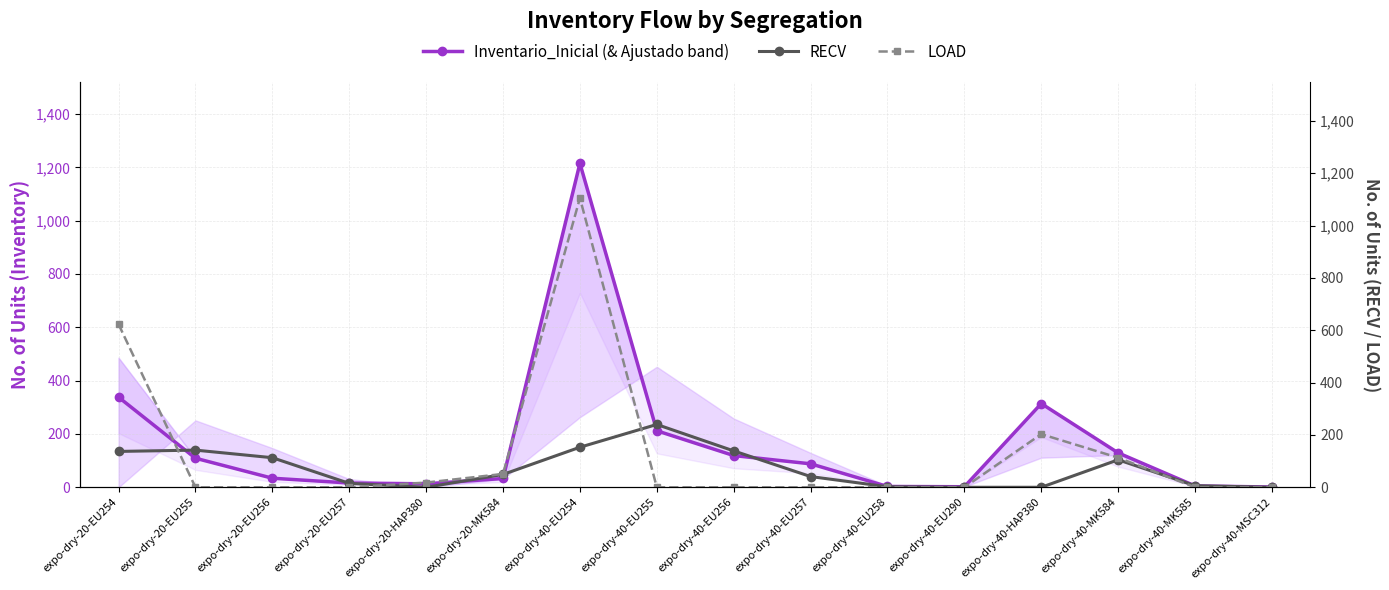

Which series changed the most between expo-dry-20-EU255 and expo-dry-40-MSC312?

RECV